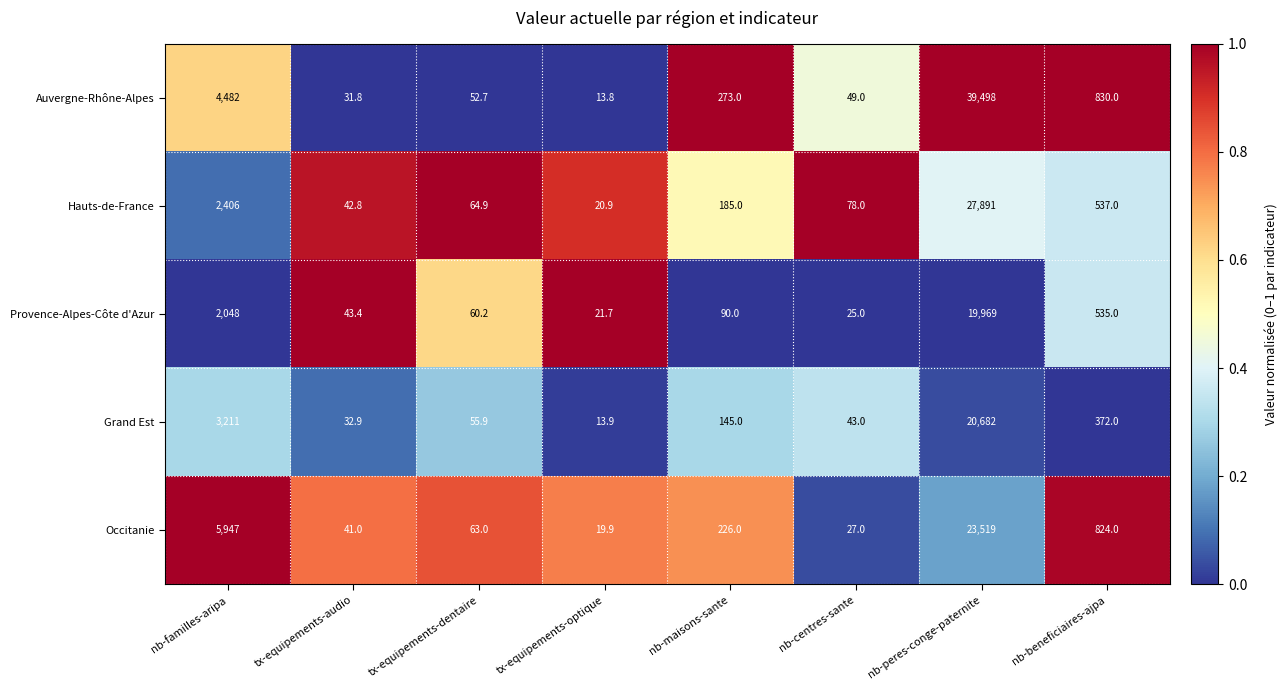

Between tx-equipements-dentaire and nb-centres-sante, which series saw the biggest shift?

Occitanie